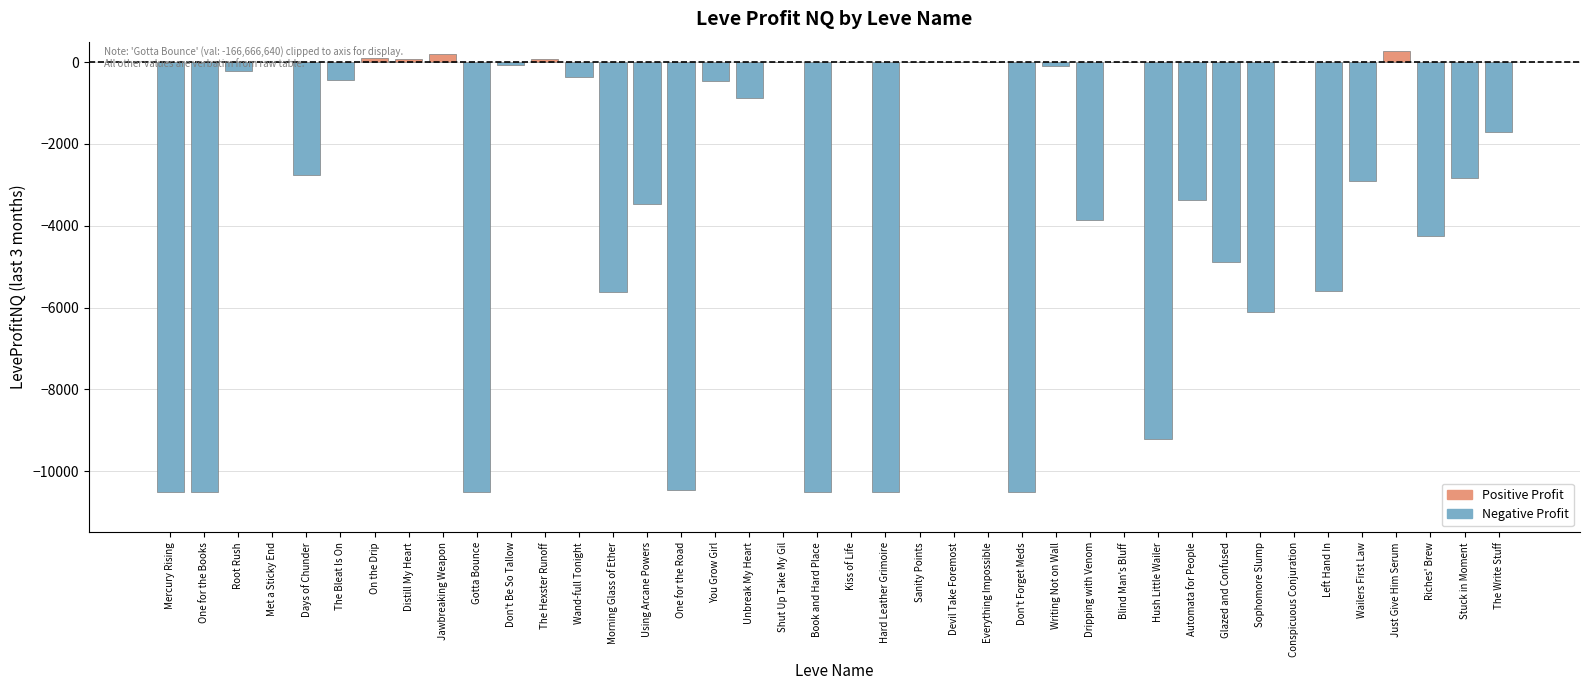

True or false: the data shows -6571.1 at Riches' Brew.

False